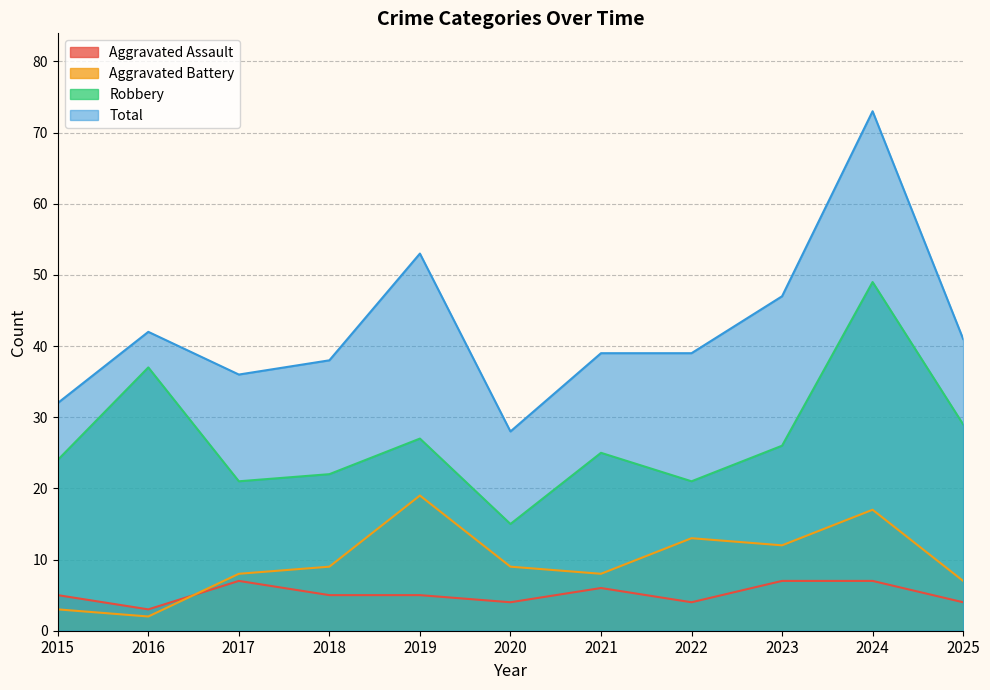

What is the highest value of the Robbery series?

49